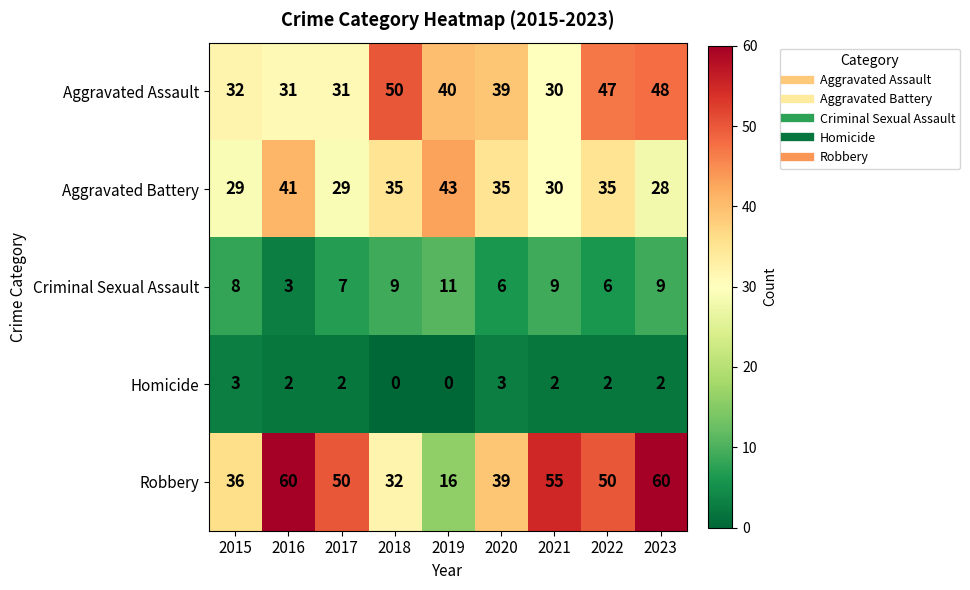

What is the total value across all series at 2023?

147